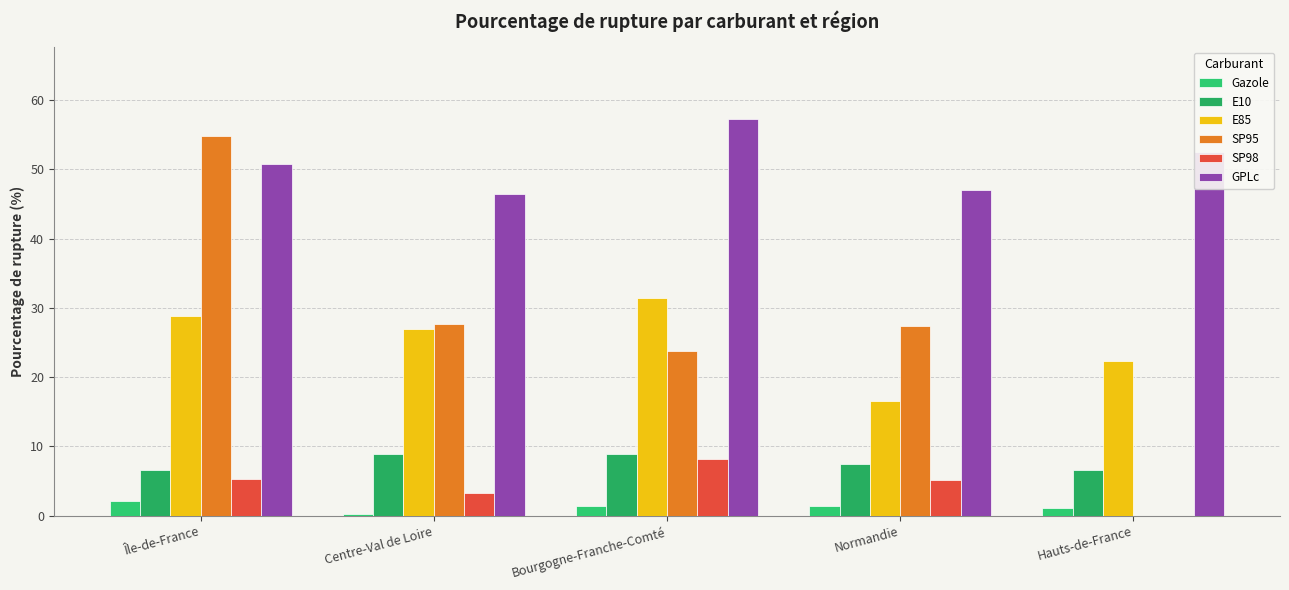

Which label corresponds to the smallest value in the chart?

Hauts-de-France